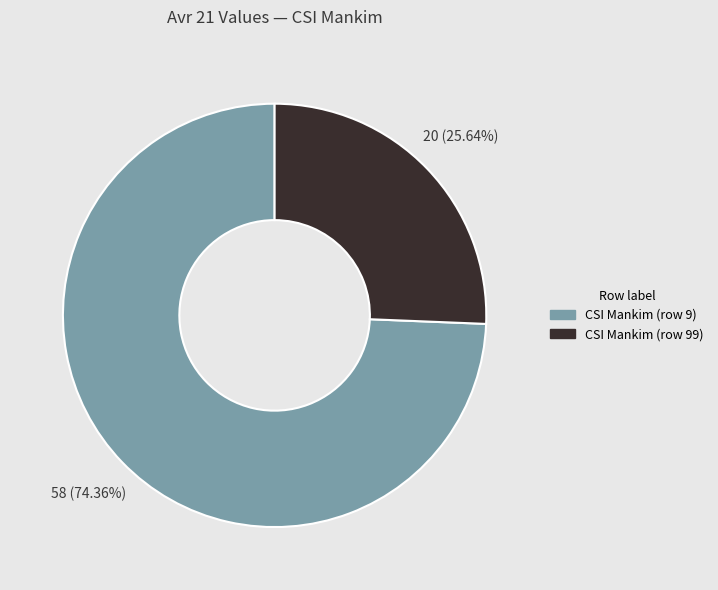

To the nearest percent, what portion does CSI Mankim (row 9) represent?

74%